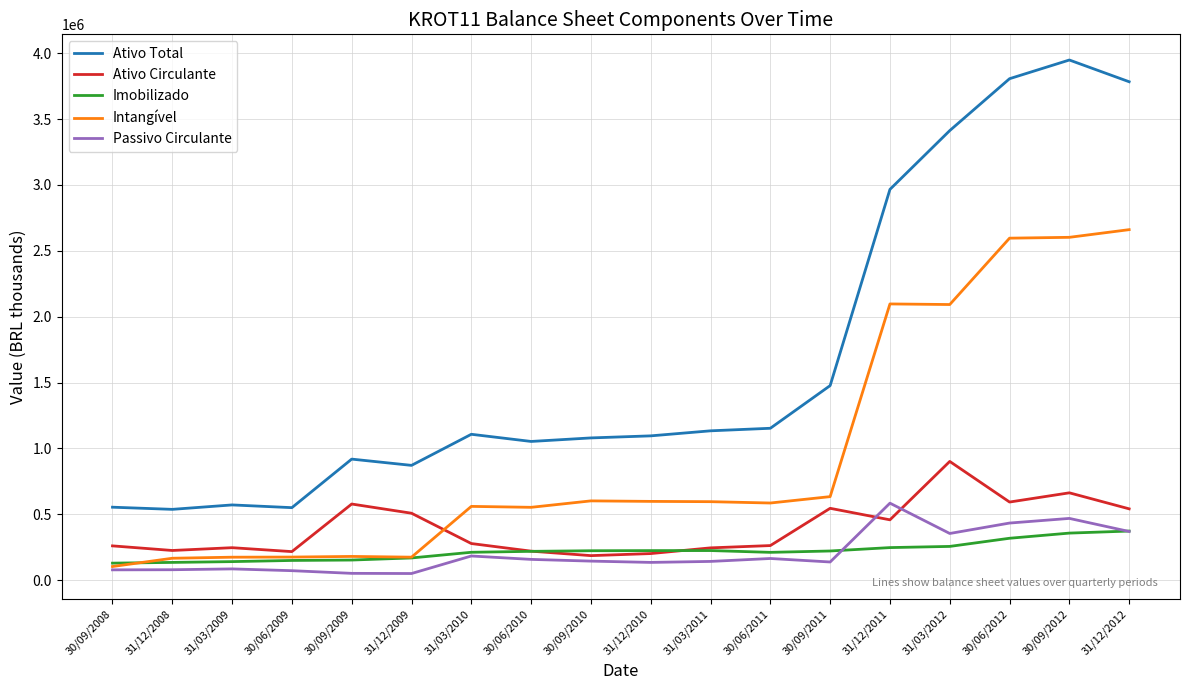

After their last crossing, which series has the higher values: Imobilizado or Ativo Circulante?

Ativo Circulante